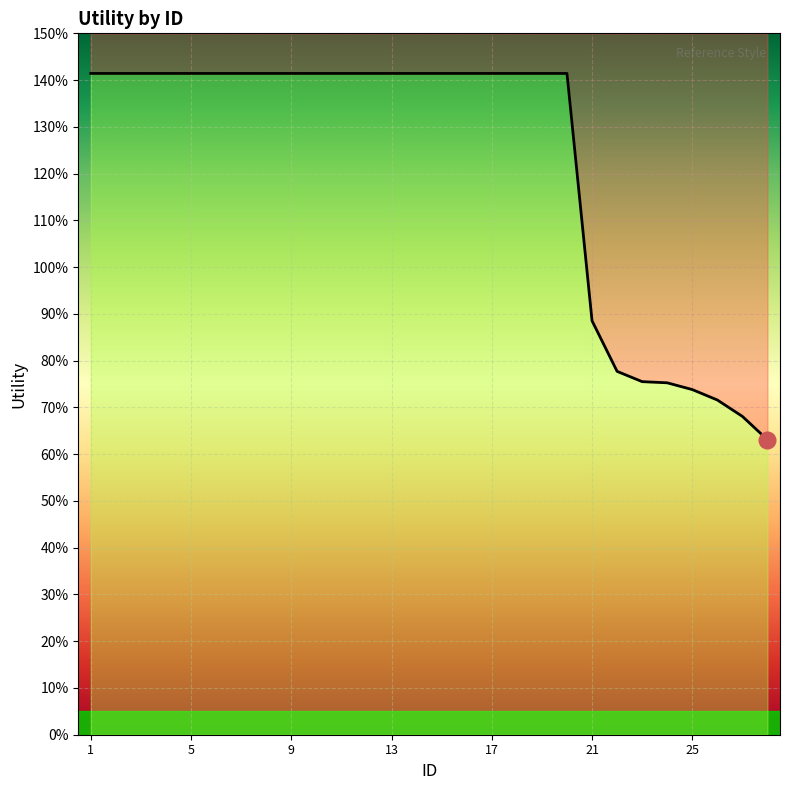

What is the value of the 28th point from the left?

0.6